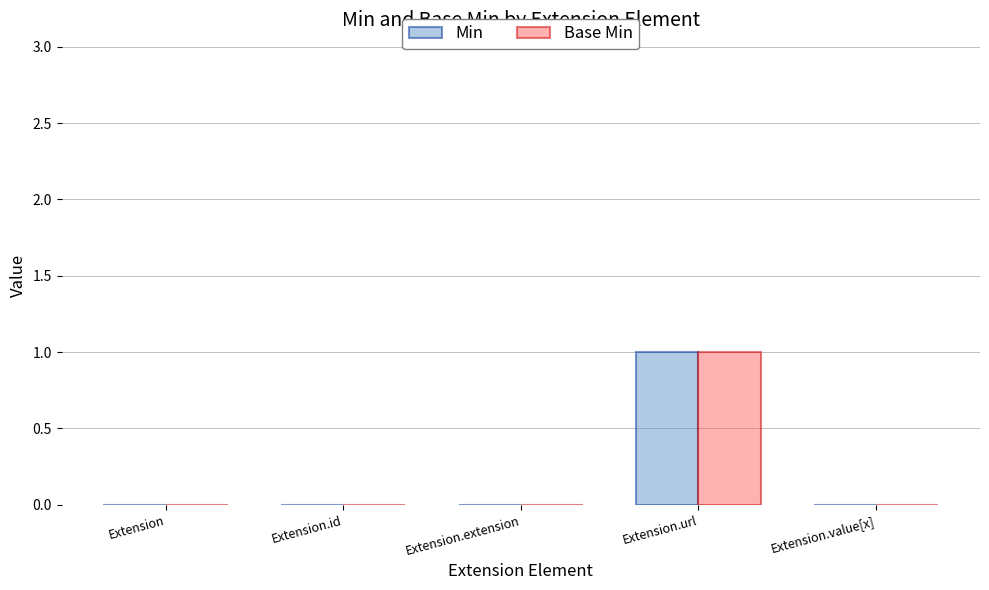

At which category is the sum across all series the highest?

Extension.url